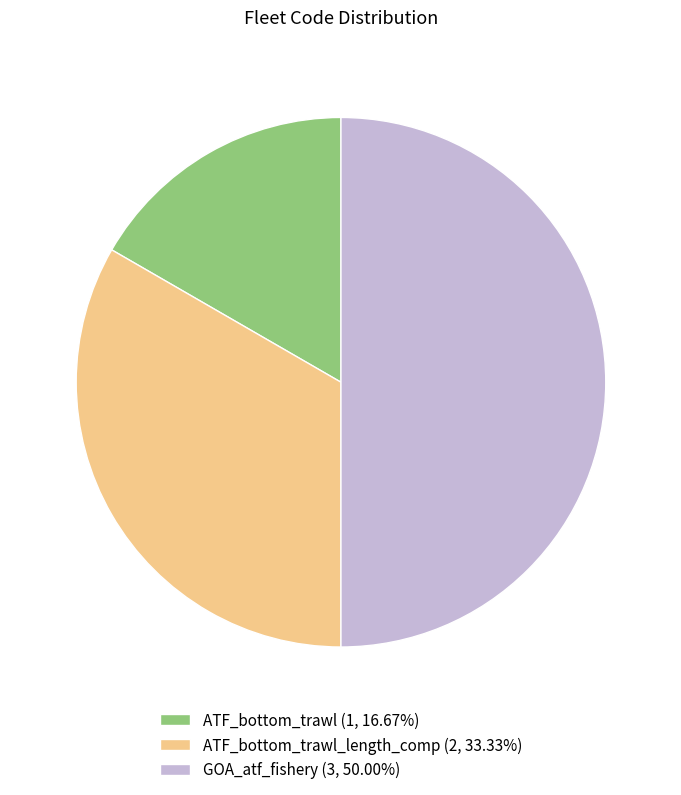

Does ATF_bottom_trawl_length_comp (2, 33.33%) represent more than half of the total?

No